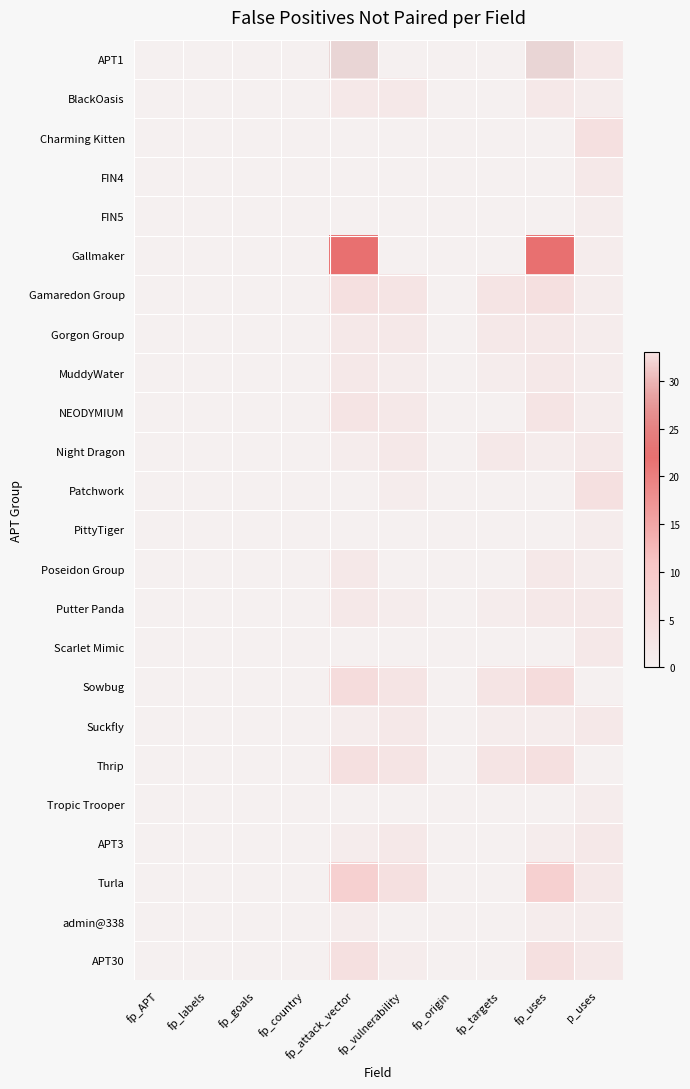

Which has a higher value, fp_vulnerability or fp_uses?

fp_uses